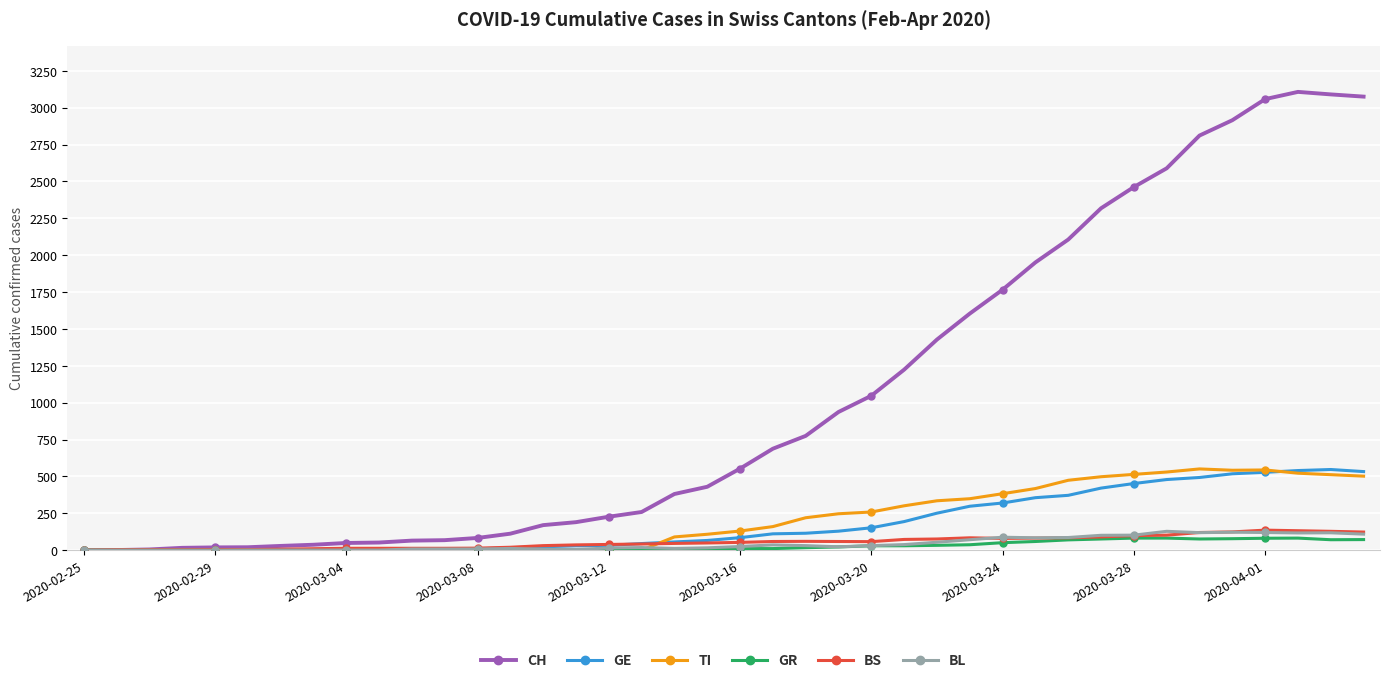

At how many categories does at least one series exceed 744?

18